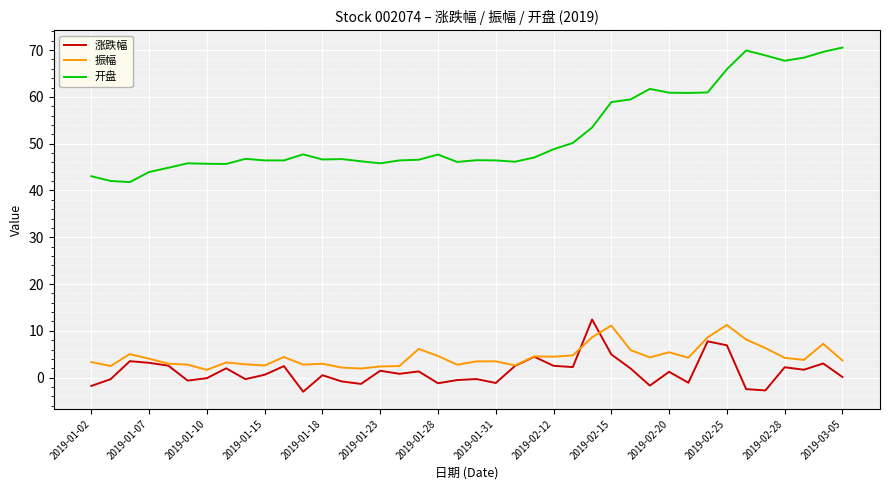

Which series has the largest total across all categories?

开盘